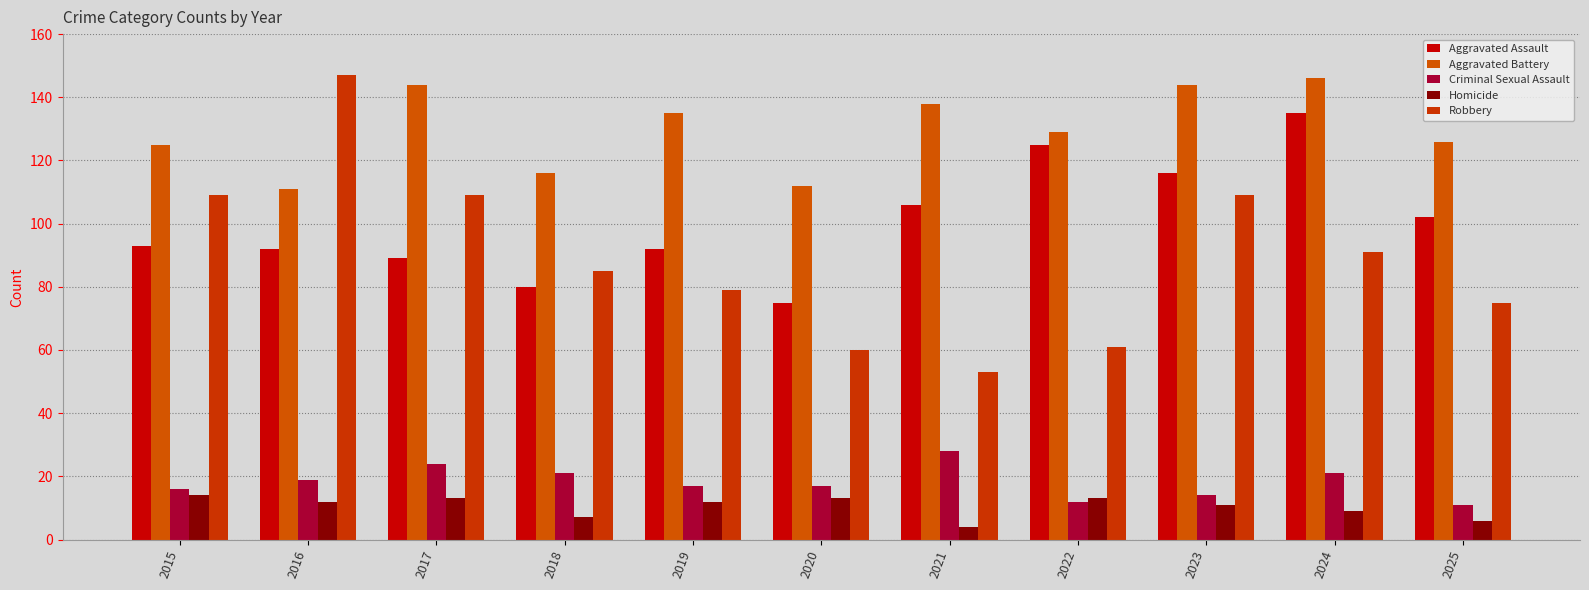

What is the average value of the Homicide series?

10